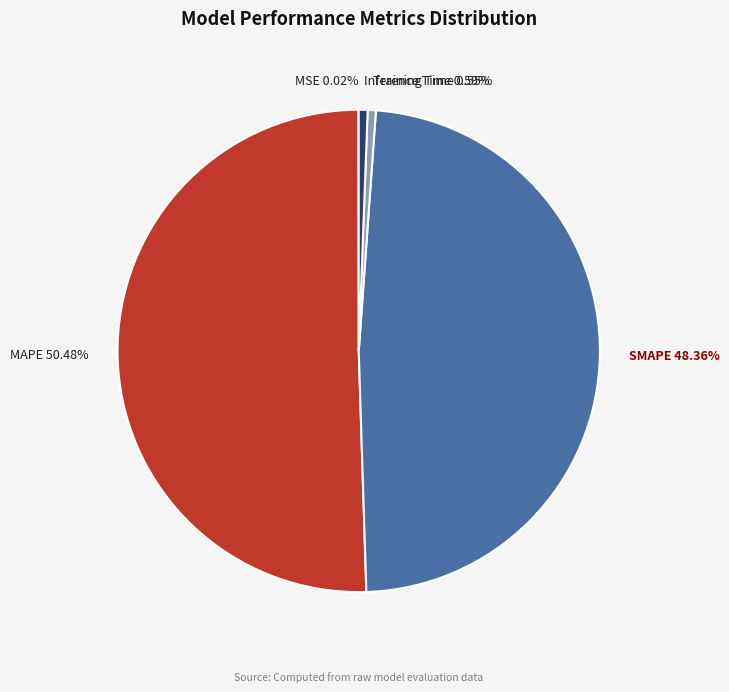

To the nearest percent, what is the average slice percentage?

20%